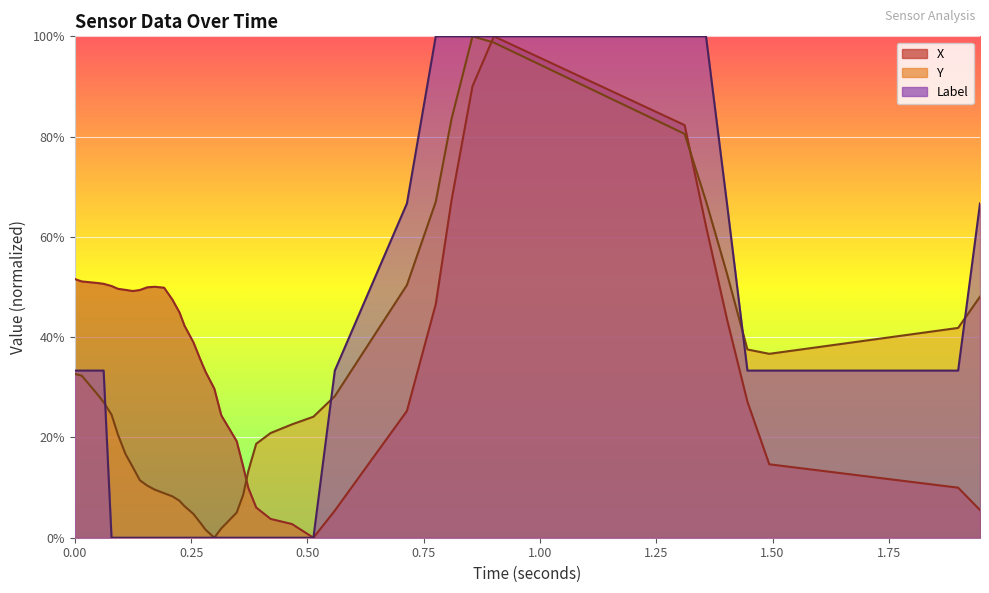

True or false: Label and X intersect in this chart.

False